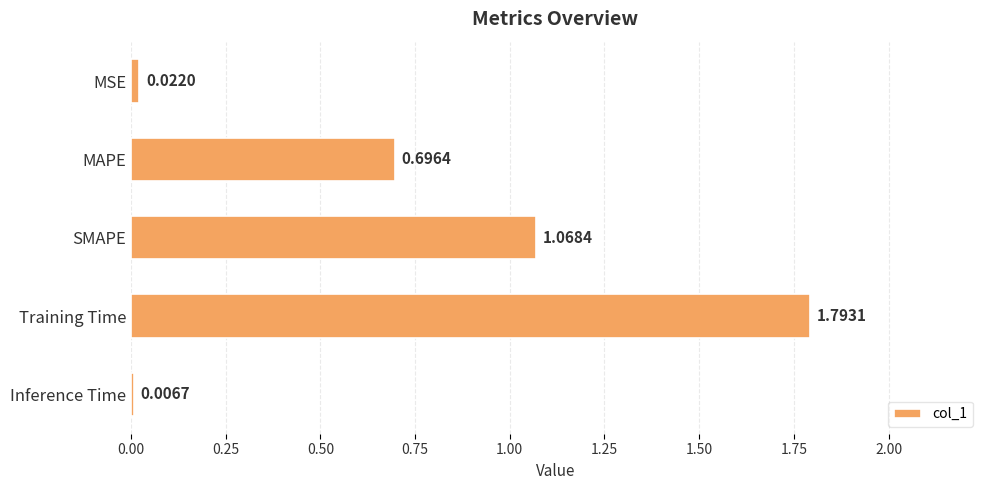

What is the sum of all values?

3.6